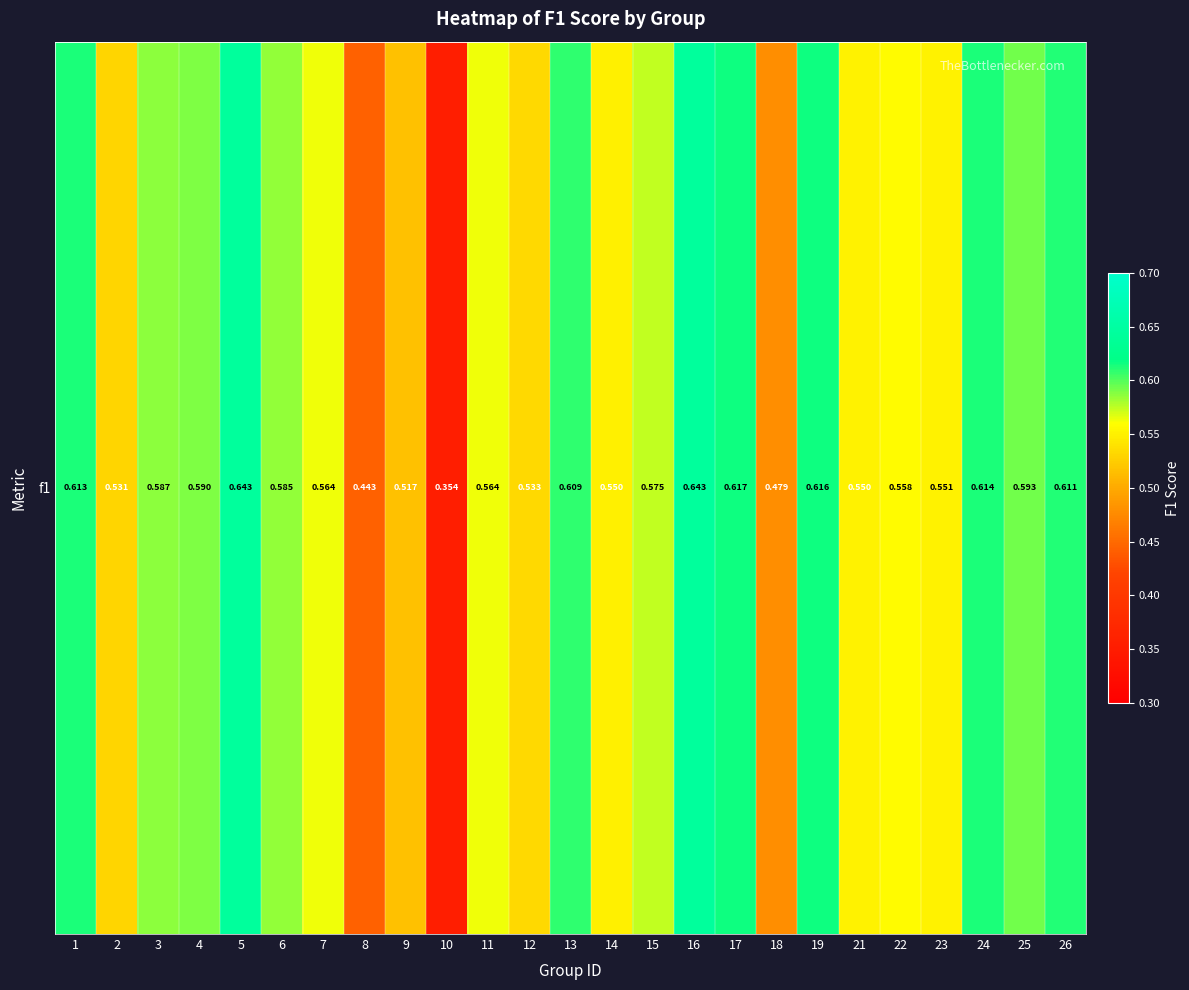

At which label is the value closest to 0?

10